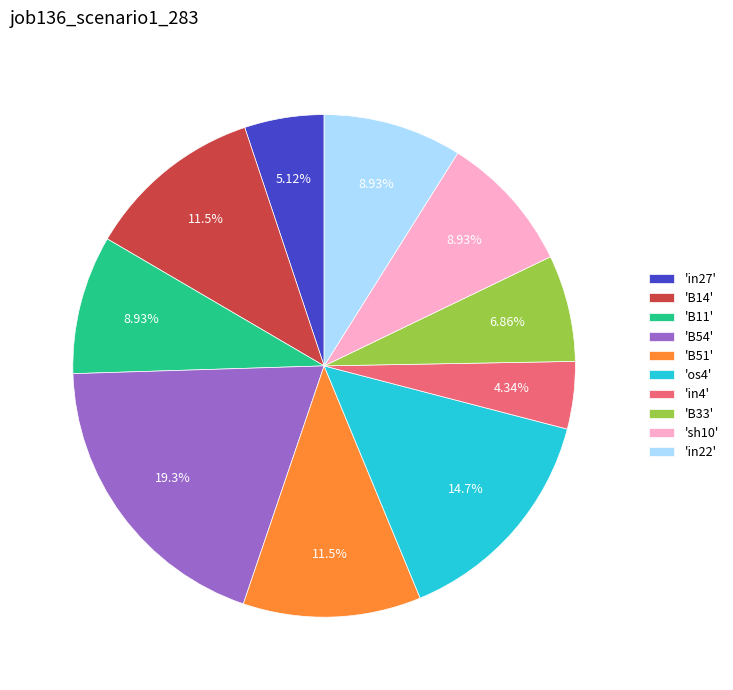

Do 'os4' and 'in22' together represent more than half of the pie?

No